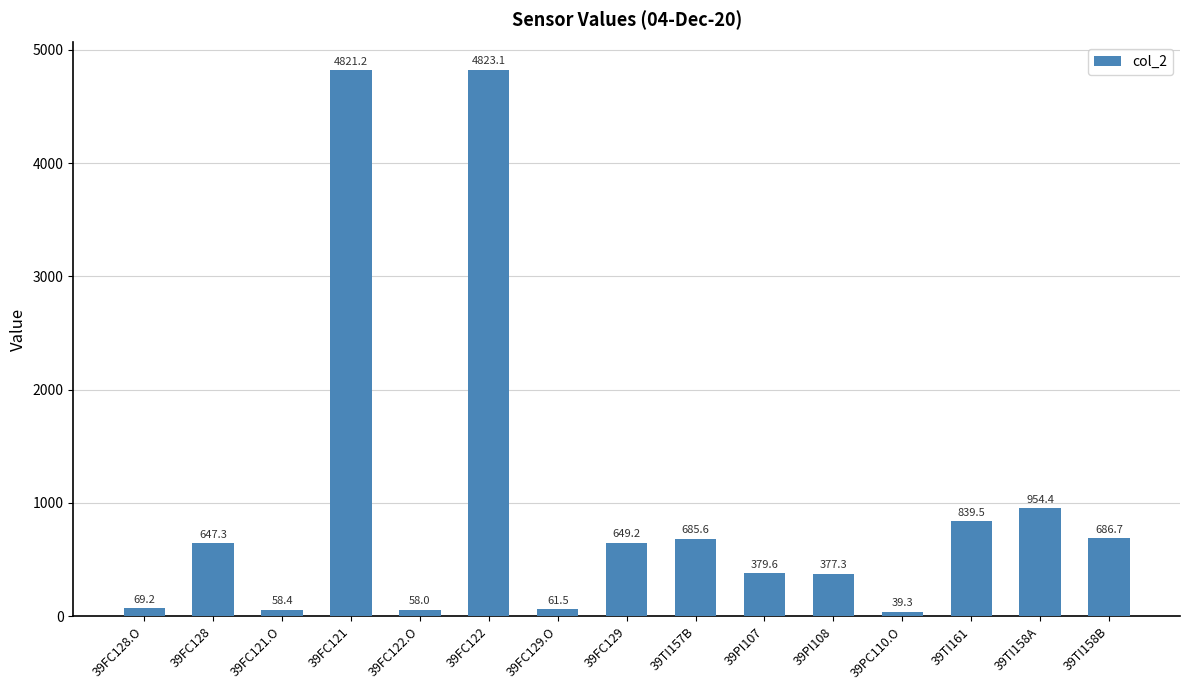

Reading right to left, transcribe all the data shown in this chart.

686.7	954.4	839.5	39.3	377.3	379.6	685.6	649.2	61.5	4823.1	58.0	4821.2	58.4	647.3	69.2